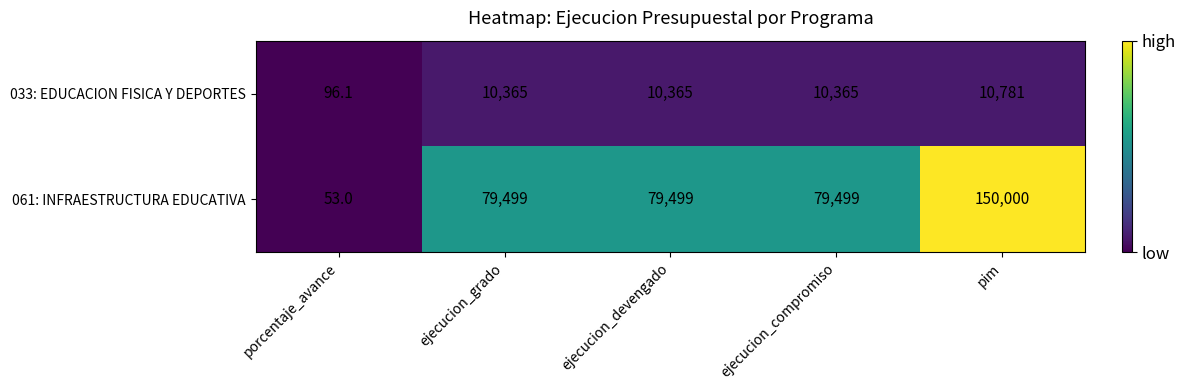

Read the 033: EDUCACION FISICA Y DEPORTES value at ejecucion_grado.

10365.0